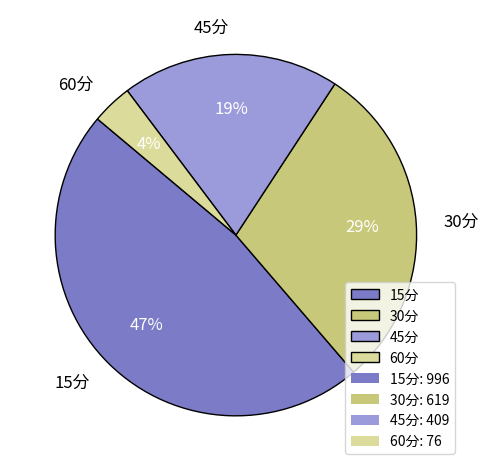

What percentage is the 60分 slice, to the nearest percent?

4%